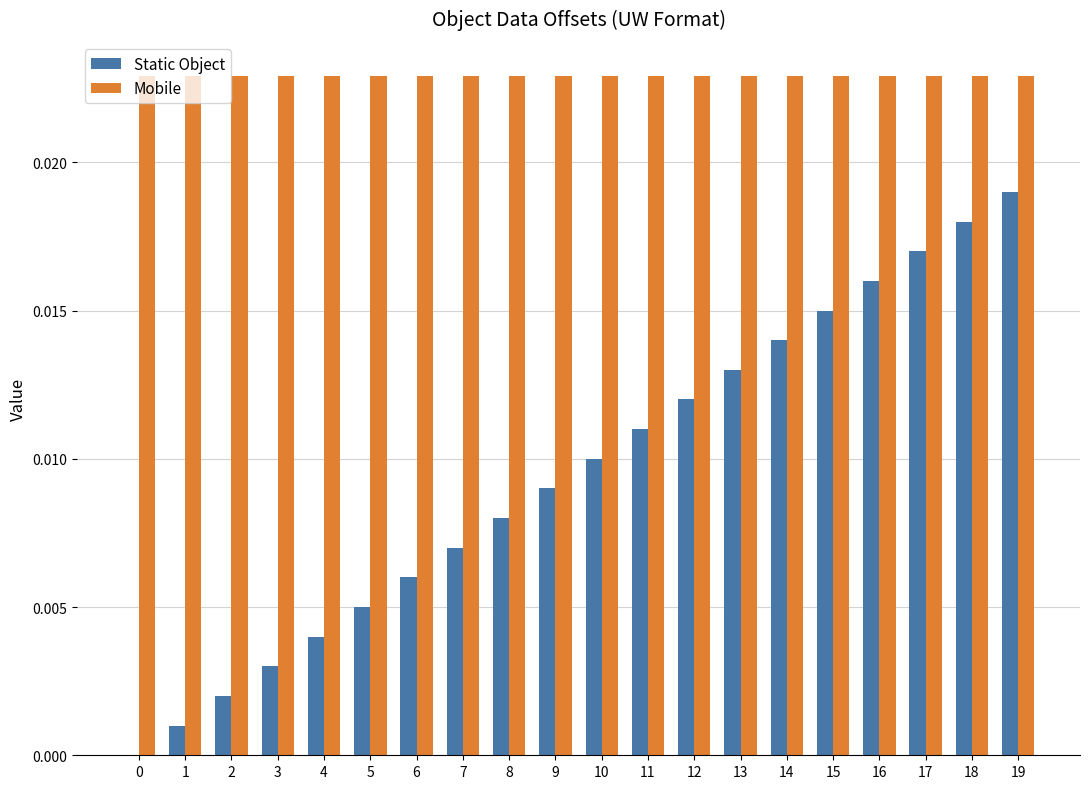

Which series changed the most between 0 and 16?

Static Object